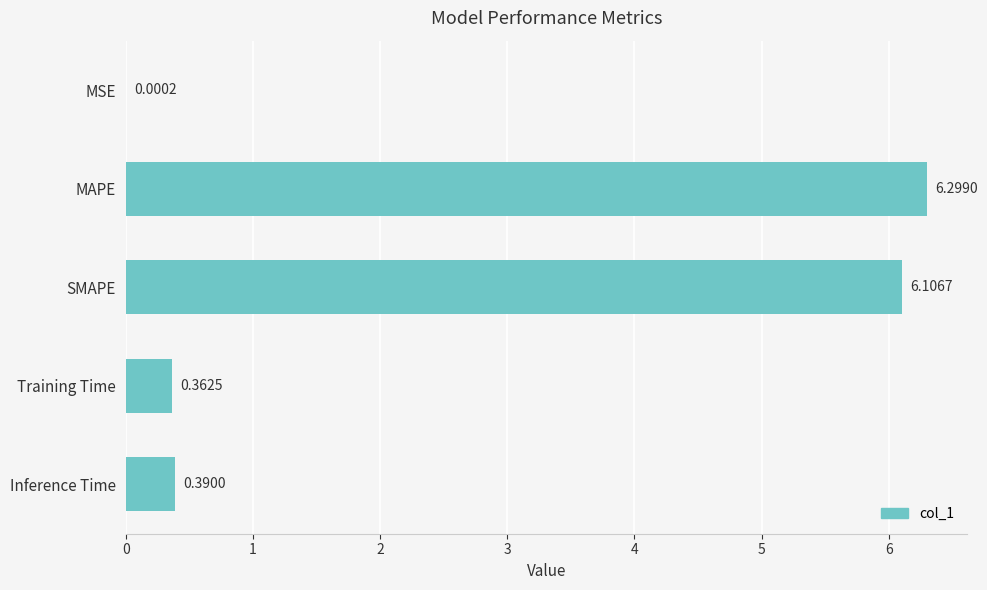

Which category has the highest value across all series?

MAPE